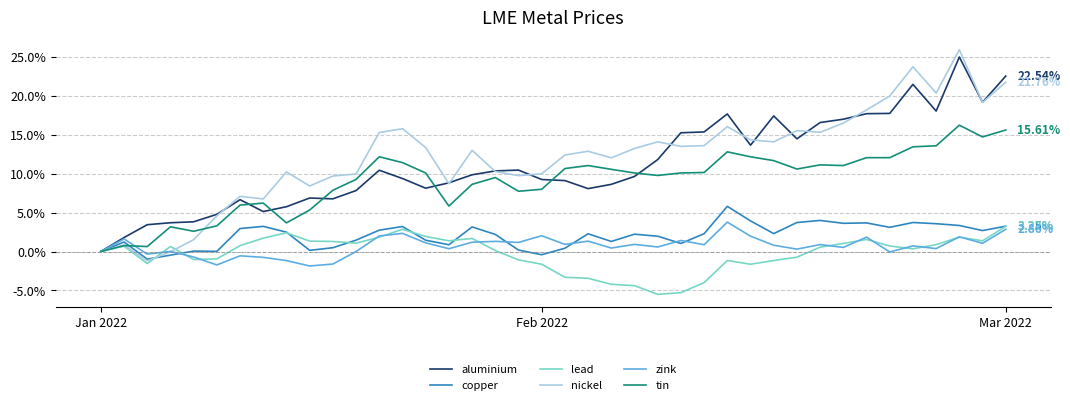

At how many categories does at least one series exceed 11?

24